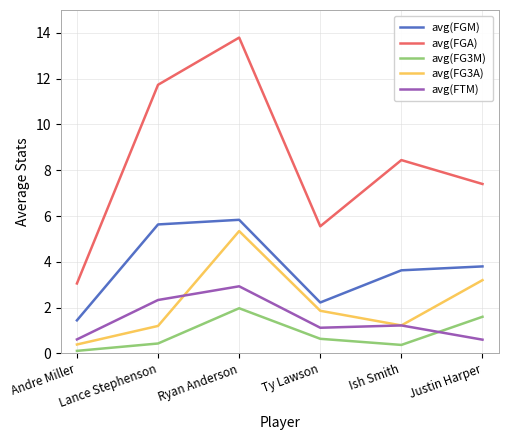

True or false: avg(FGA) has a value of 1.7 at Ish Smith.

False